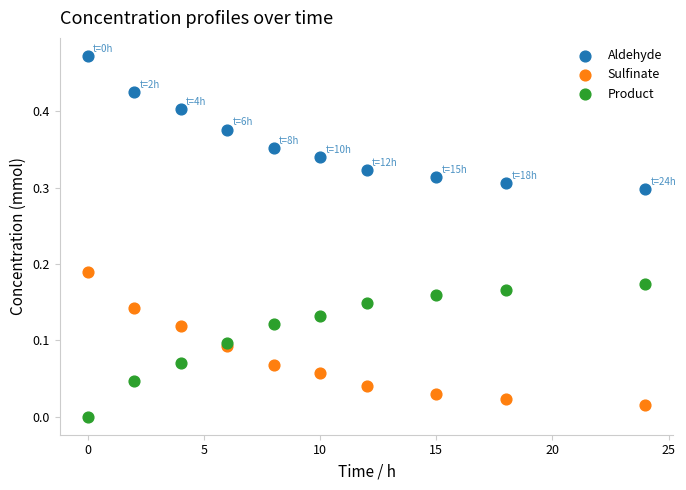

Which series contains the lowest Y value?

Product